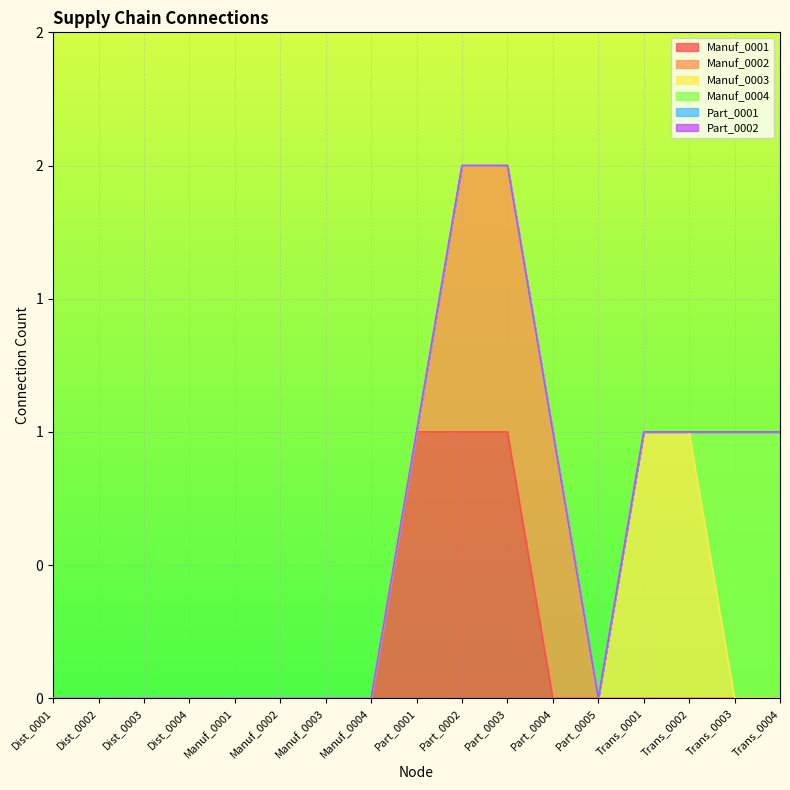

Rank the series by their maximum value, from lowest to highest.

Part_0001, Part_0002, Manuf_0001, Manuf_0002, Manuf_0003, Manuf_0004